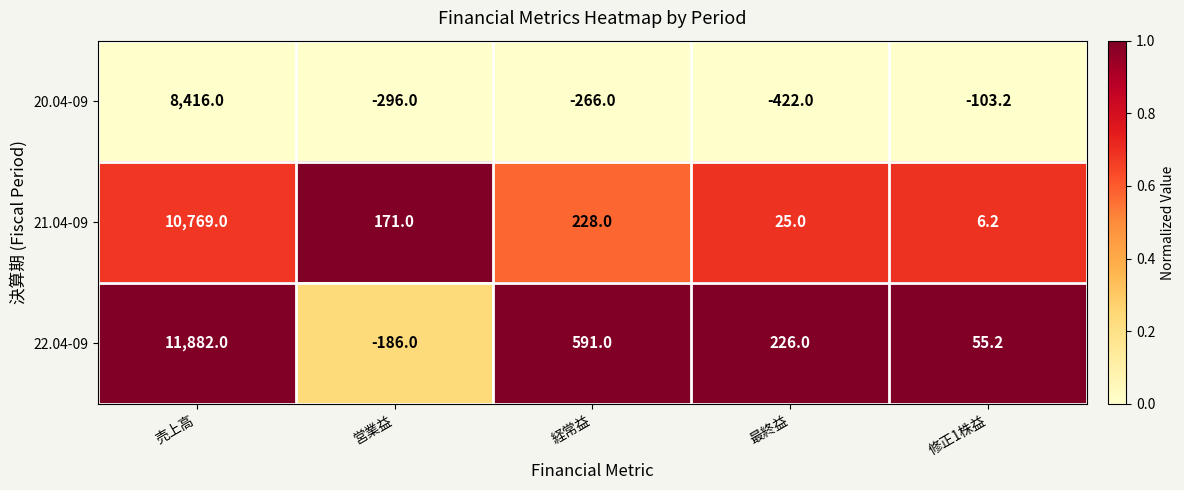

Reading left to right, what are all the values shown in this chart?

20.04-09: 売上高=8416.0	営業益=-296.0	経常益=-266.0	最終益=-422.0	修正1株益=-103.2
21.04-09: 売上高=10769.0	営業益=171.0	経常益=228.0	最終益=25.0	修正1株益=6.2
22.04-09: 売上高=11882.0	営業益=-186.0	経常益=591.0	最終益=226.0	修正1株益=55.2